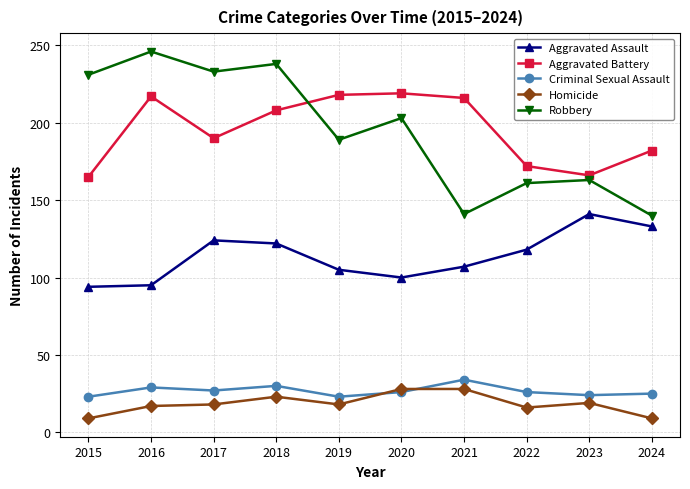

What is the difference between the Criminal Sexual Assault values at 2022 and 2016?

3